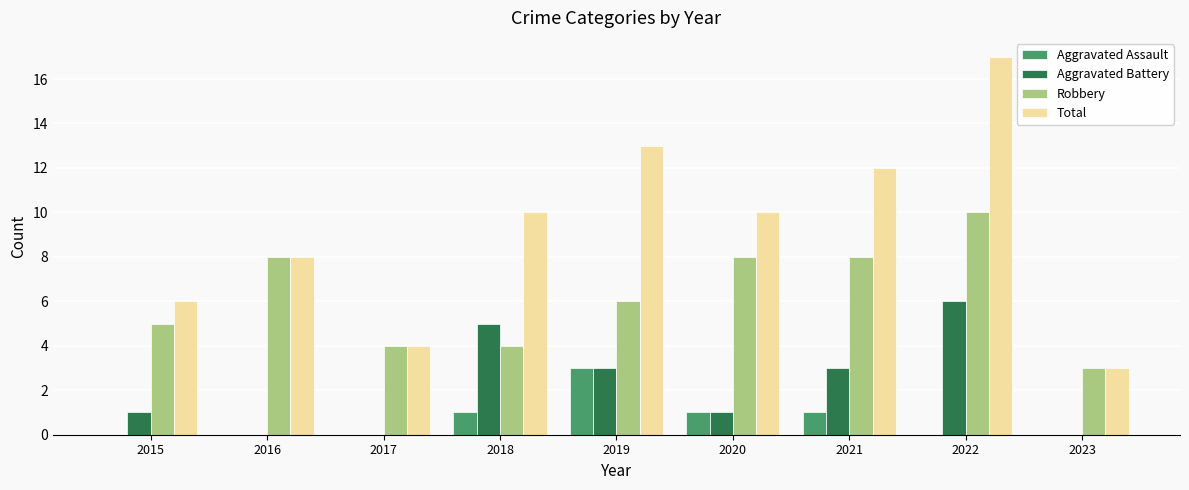

At which category is the sum across all series the highest?

2022